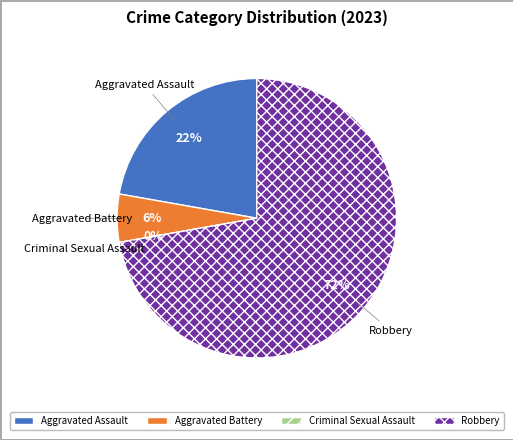

How many slices are in this pie chart?

4